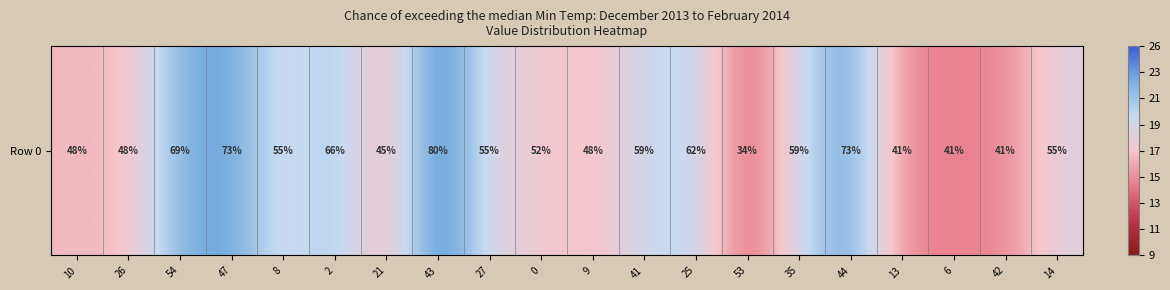

Read the value at 41, to the nearest 10.

20